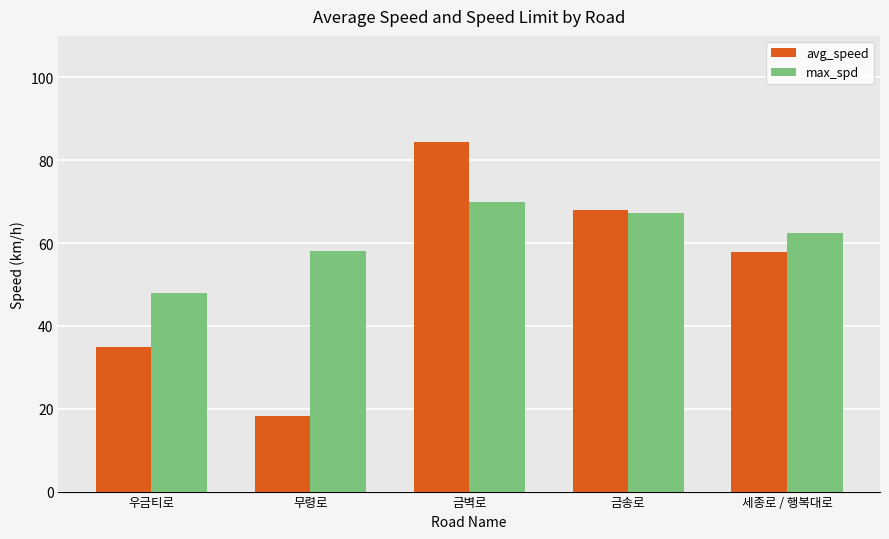

At 우금티로, list the series in order from smallest to largest.

avg_speed, max_spd